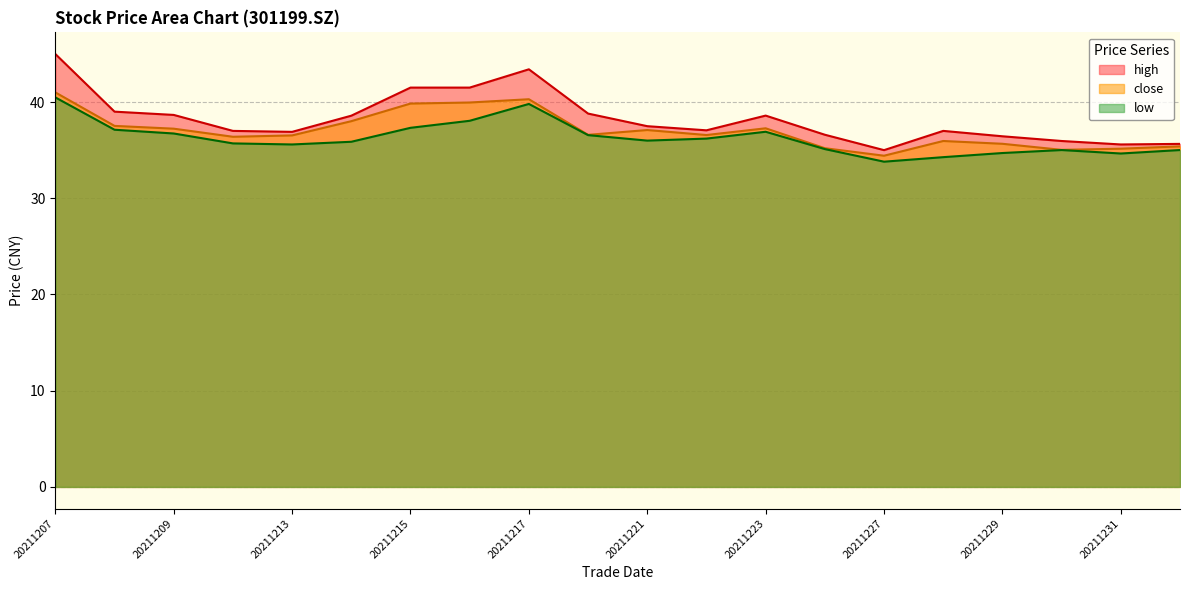

Reading left to right, transcribe all the data shown in this chart.

close: 41.0	37.5	37.2	36.4	36.5	38.0	39.8	40.0	40.3	36.6	37.1	36.6	37.3	35.2	34.4	36.0	35.7	35.0	35.1	35.4
high: 45.0	39.0	38.7	37.0	36.9	38.6	41.5	41.5	43.4	38.8	37.5	37.1	38.6	36.6	35.0	37.0	36.4	36.0	35.6	35.6
low: 40.5	37.1	36.7	35.7	35.6	35.9	37.3	38.0	39.8	36.6	36.0	36.2	36.9	35.1	33.8	34.3	34.7	35.0	34.6	35.0